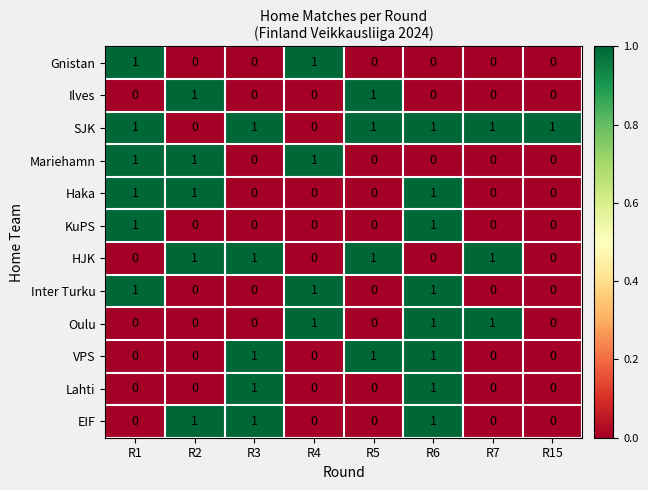

Which series has the largest total across all categories?

SJK